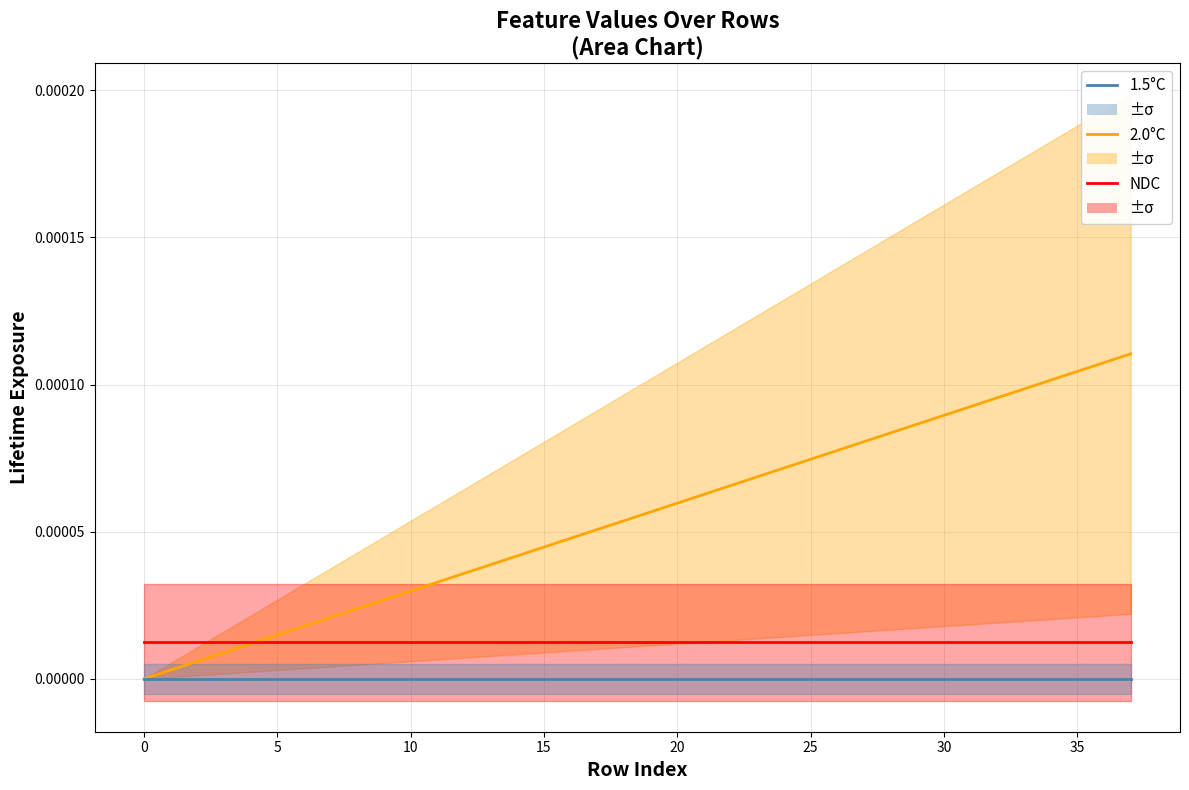

How many categories are shown in the chart?

38